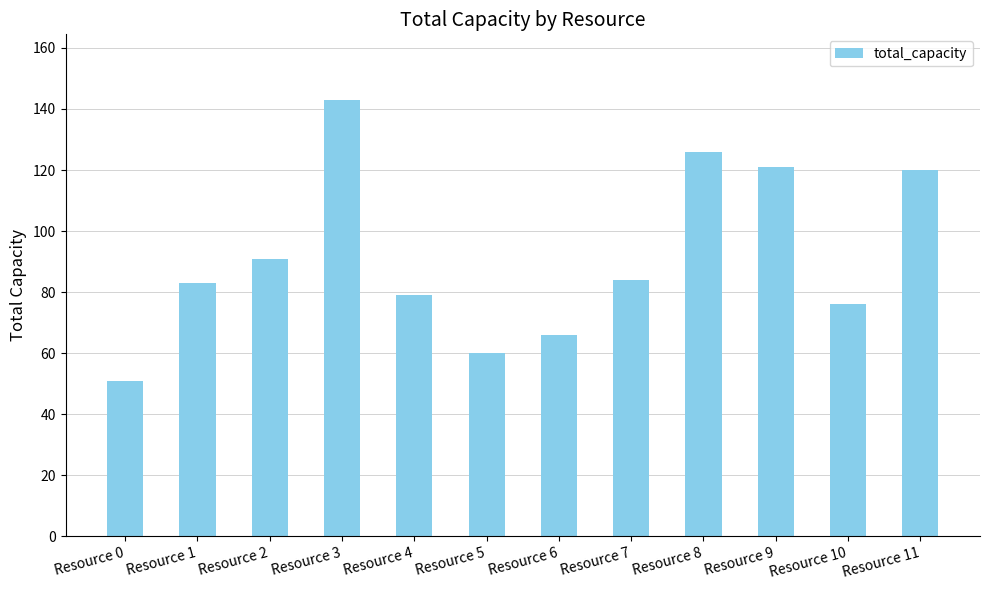

What value does the data have at Resource 9, to the nearest 5?

120